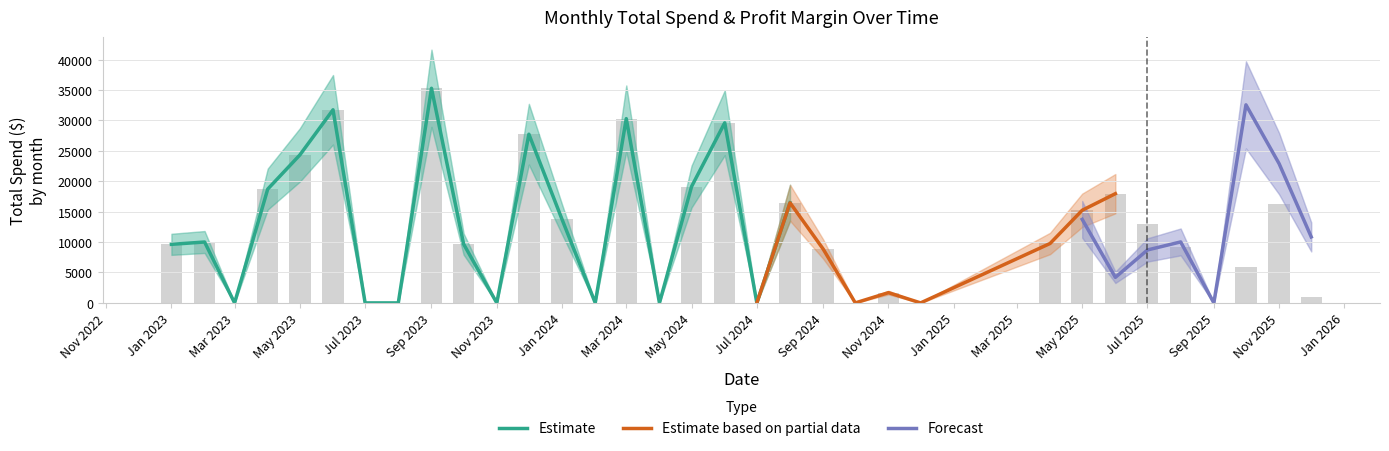

What is the average value?

11369